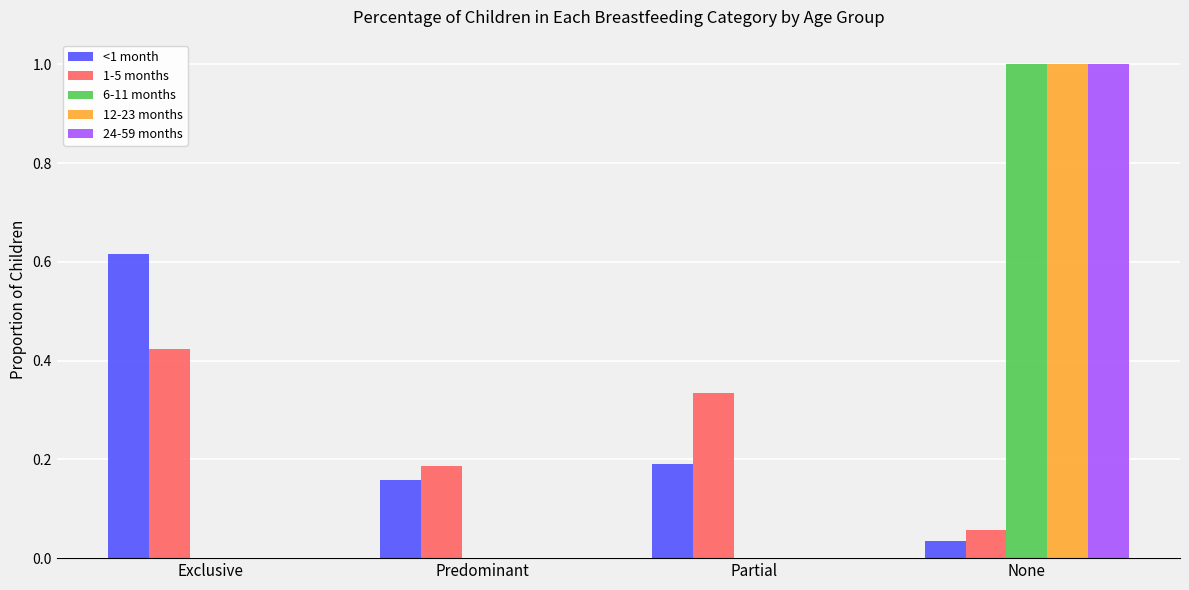

At which category is the sum across all series the highest?

None